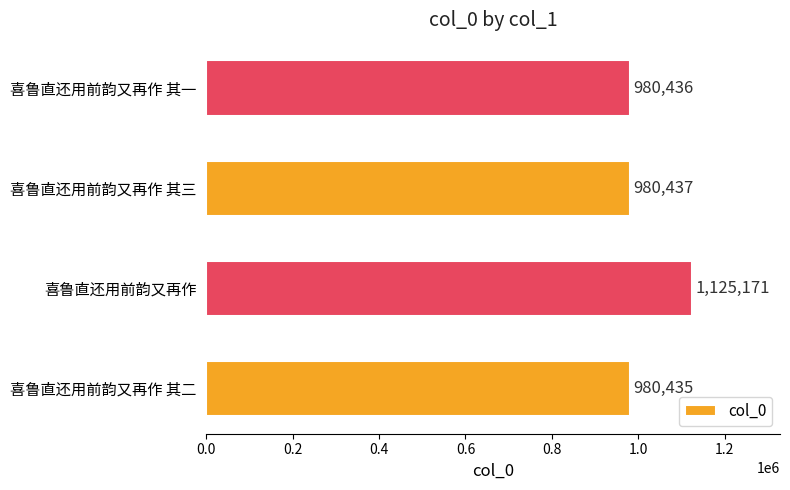

Is it true that the value at 喜鲁直还用前韵又再作 其三 is 1602556?

False